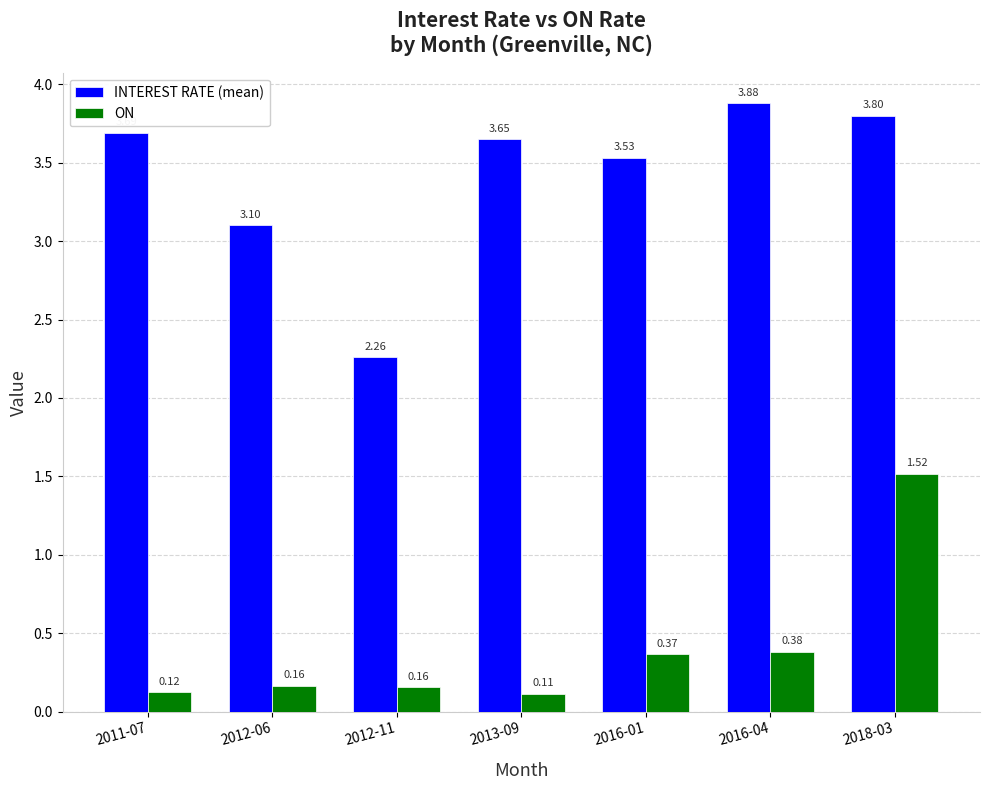

What position from the left is 2013-09?

4